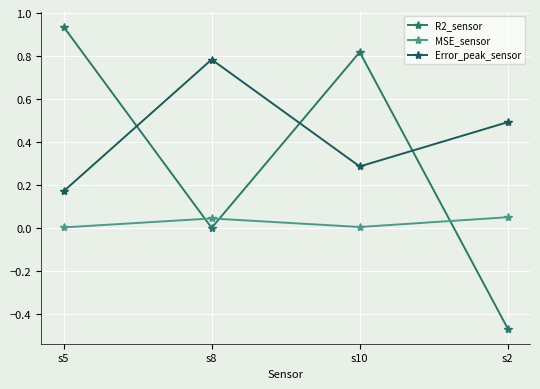

What is the difference between the second highest and second lowest values in the Error_peak_sensor series?

0.2